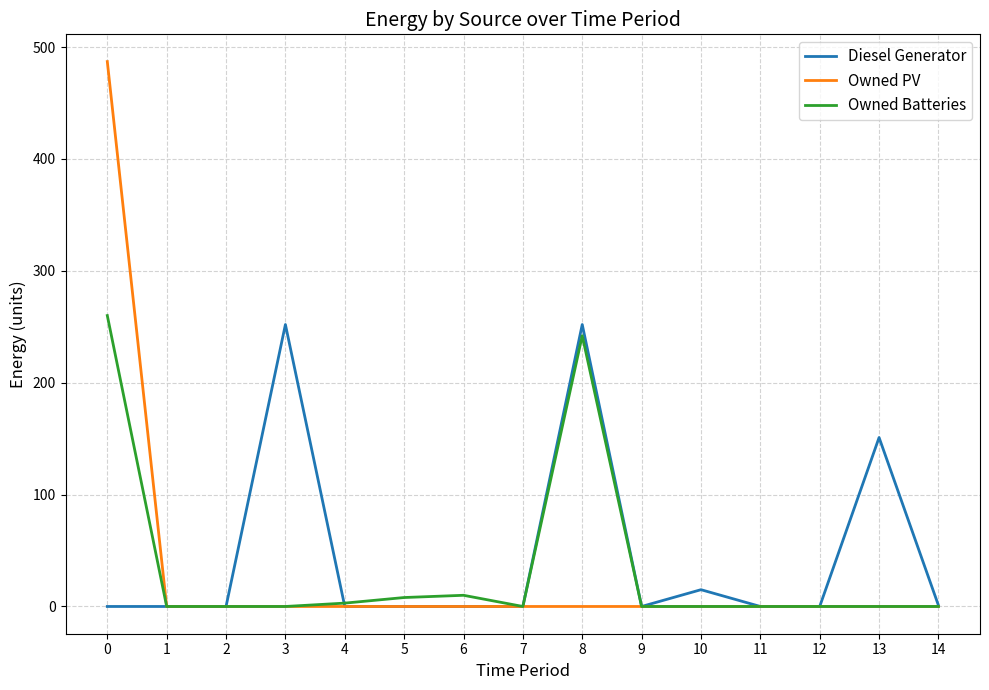

The Owned PV series shows -170 at 6. True or false?

False